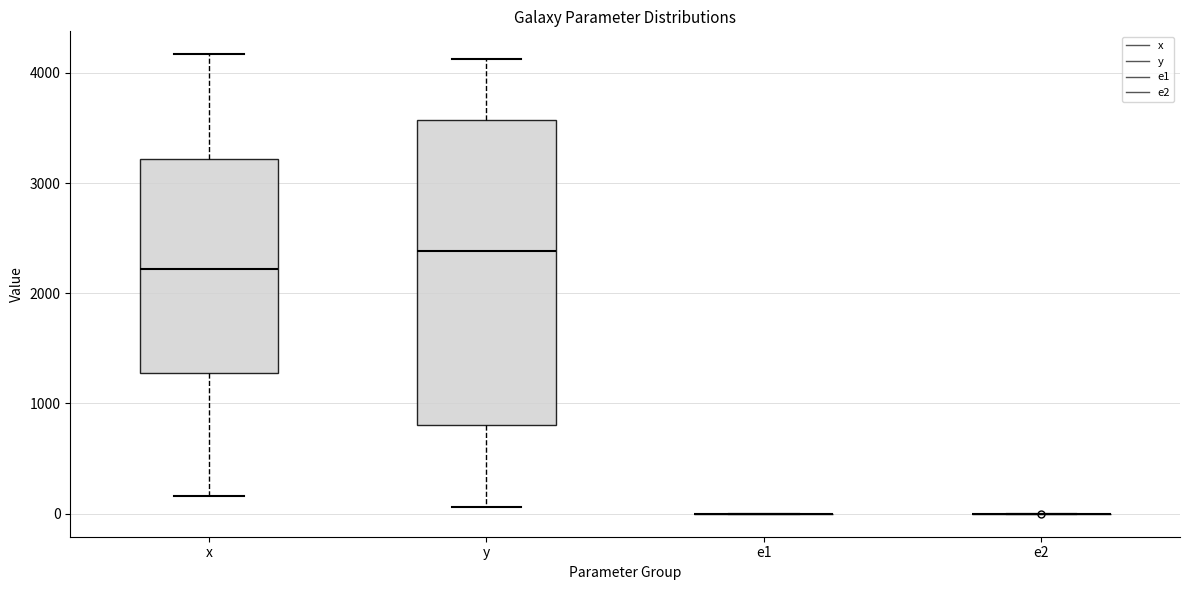

Where does the upper whisker of the box for y end on the y-axis? The values are not printed on the chart, so give them approximately, as read against the axis.

4100